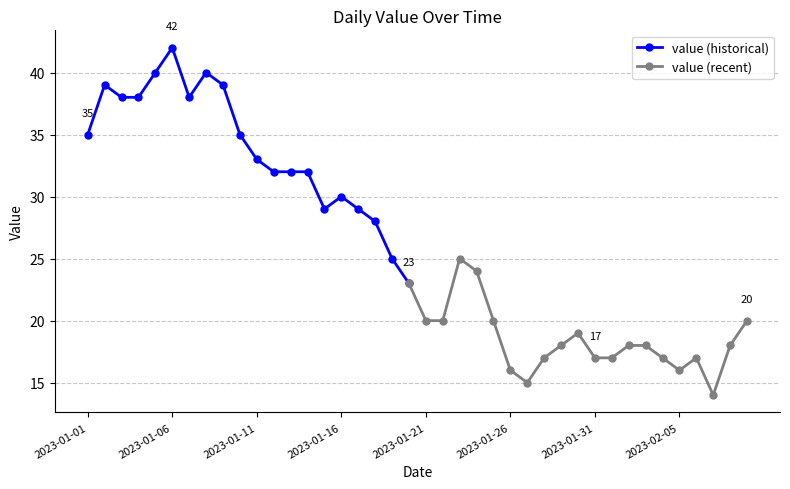

Reading left to right, list all the values displayed in this chart.

35	39	38	38	40	42	38	40	39	35	33	32	32	32	29	30	29	28	25	23	20	20	25	24	20	16	15	17	18	19	17	17	18	18	17	16	17	14	18	20